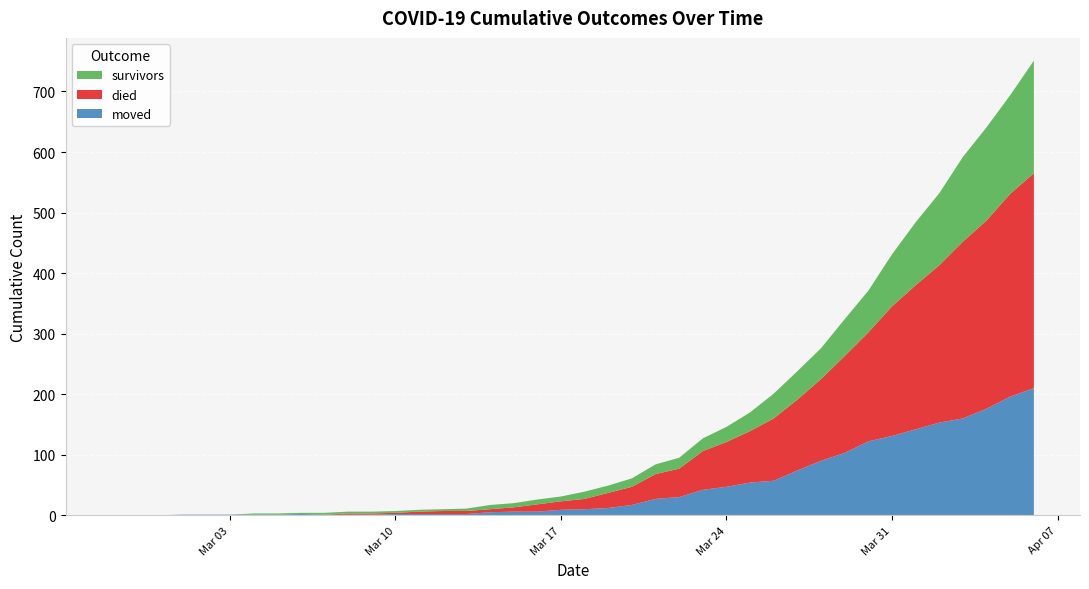

Reading left to right, what are all the values shown in this chart?

survivors: 0	0	0	0	0	0	2	2	2	3	3	3	3	3	3	4	7	7	8	8	12	12	14	16	18	21	25	31	41	47	51	61	69	86	104	119	140	154	163	186
died: 0	0	0	0	0	0	0	0	0	0	2	2	2	4	5	5	5	7	12	14	17	25	30	41	47	64	74	85	103	117	135	160	180	214	238	260	292	311	335	355
moved: 0	0	0	1	1	1	1	1	2	1	1	1	2	2	2	2	5	6	6	9	10	12	17	27	30	42	47	54	57	74	90	103	122	131	142	153	160	176	196	210